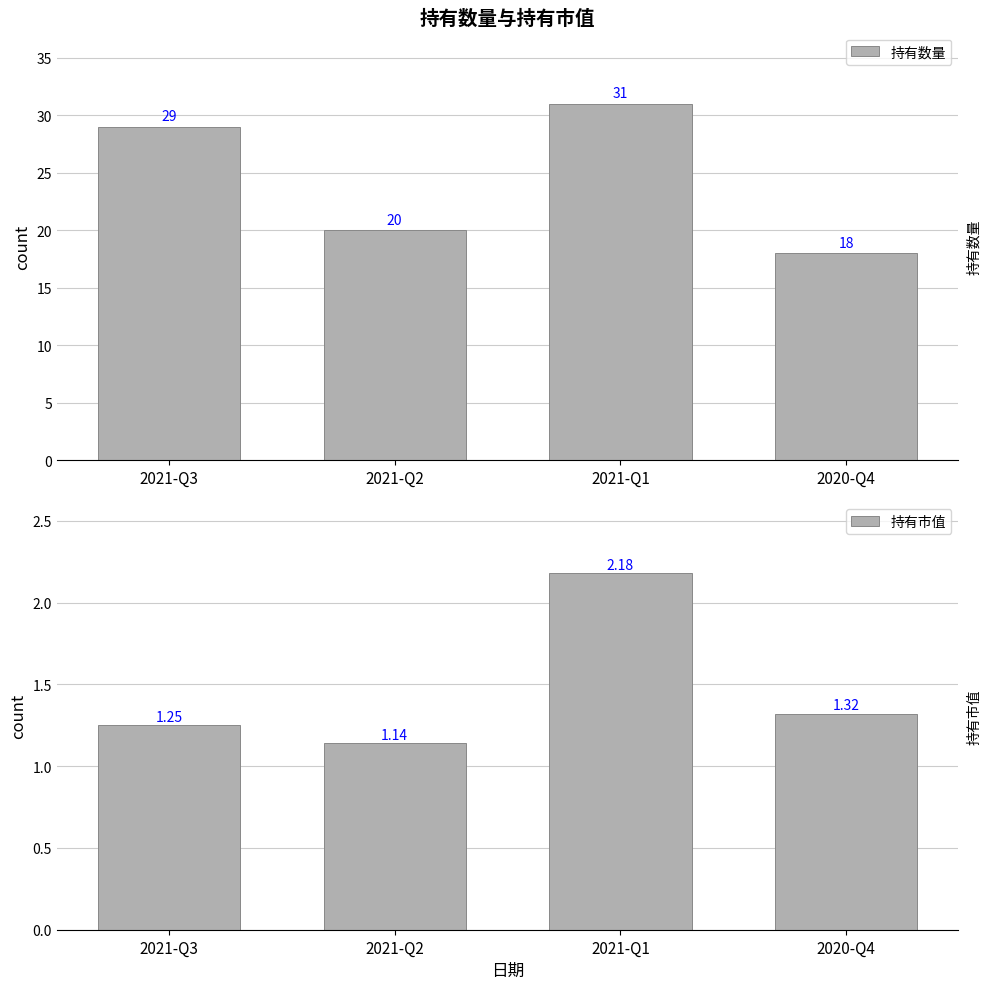

At which label does 持有数量 reach its minimum?

2020-Q4